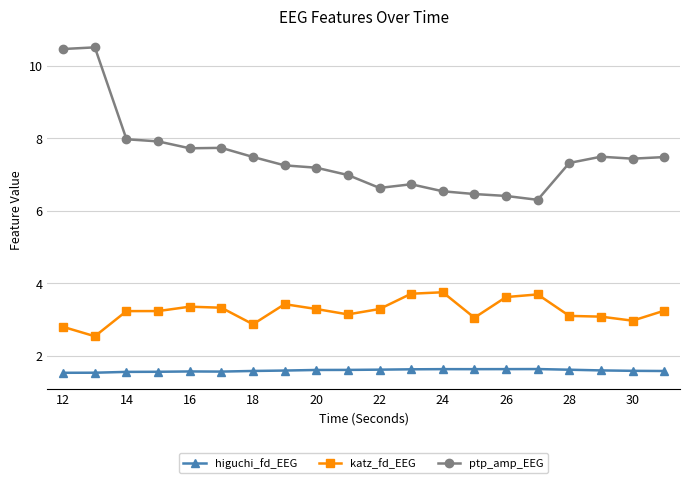

What is the sum of all ptp_amp_EEG values?

150.1